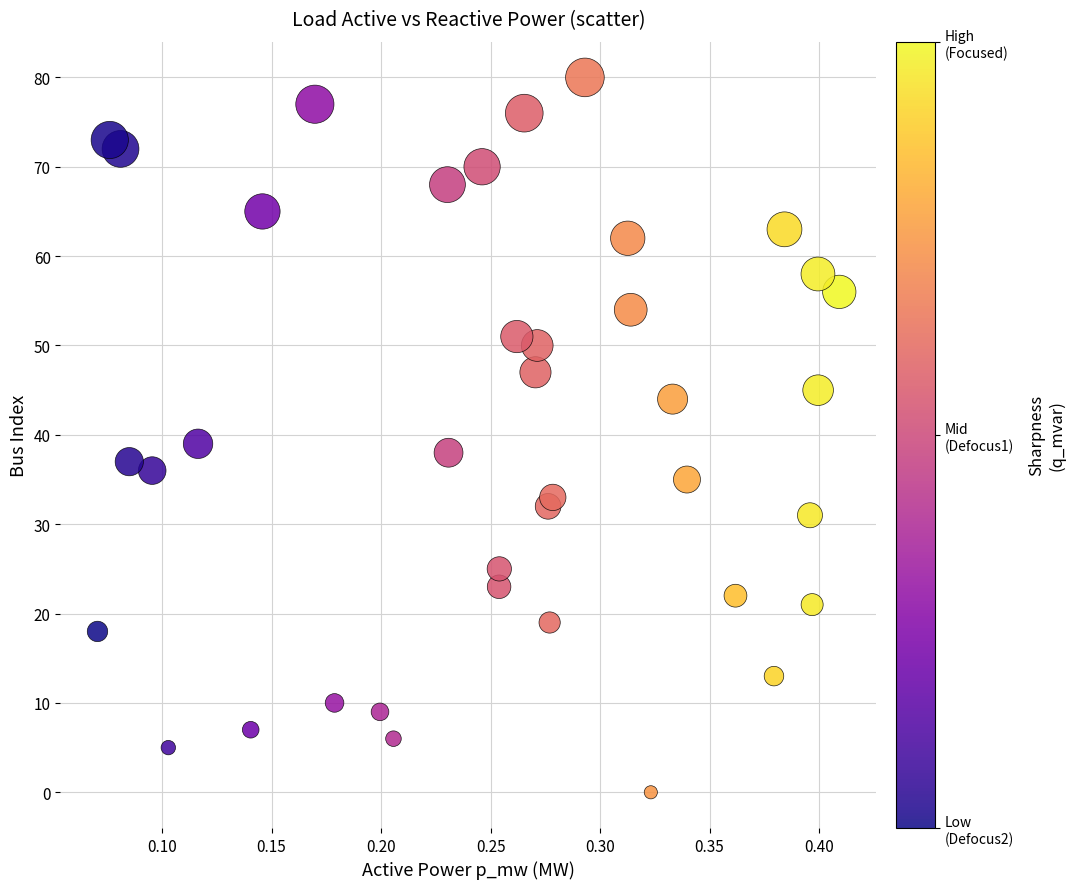

What Y value in the scatter plot is closest to 40?

39